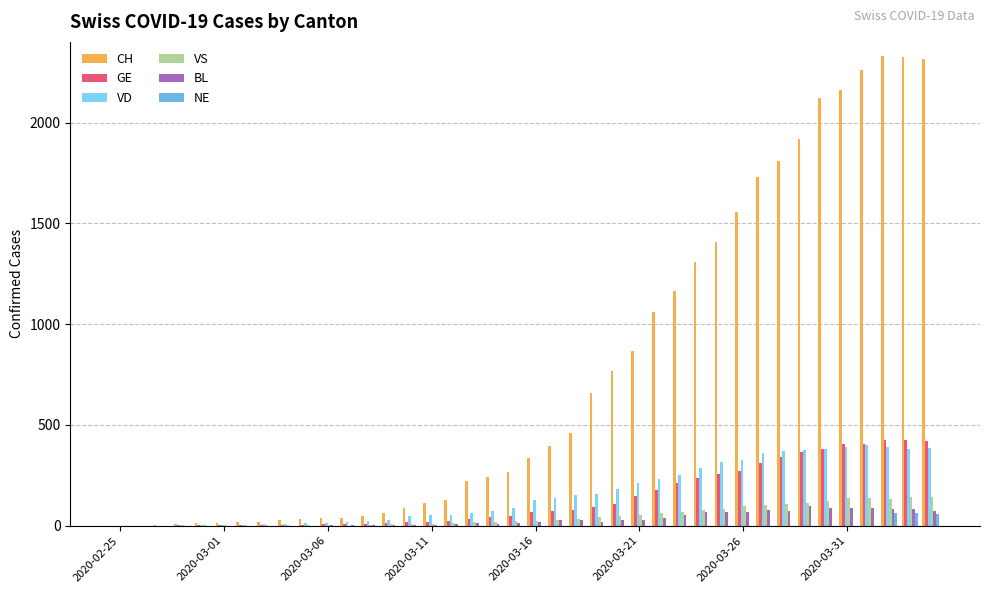

Which series has the largest total across all categories?

CH